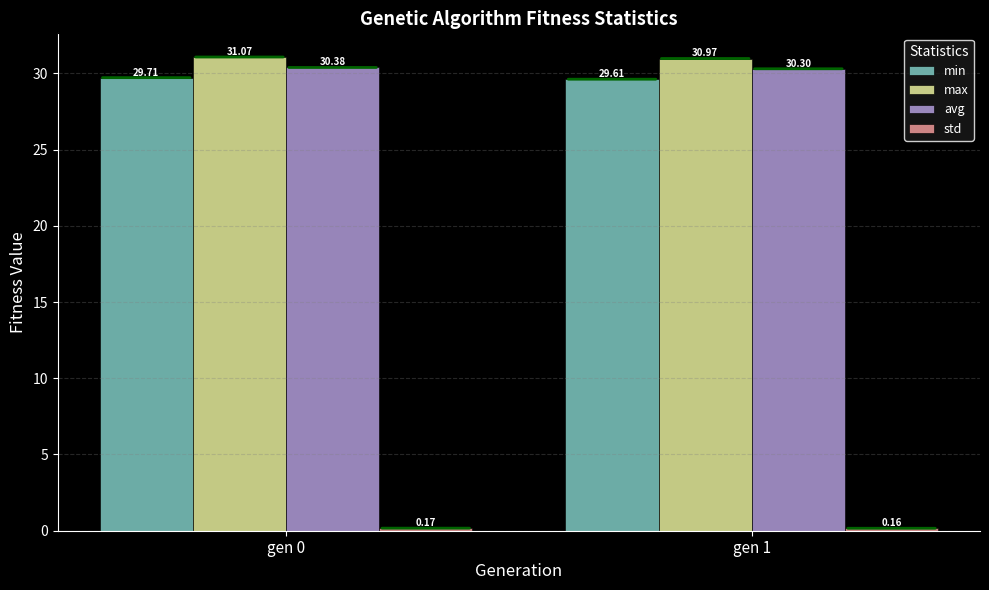

What is the value of the max bar at the 2nd from the left?

31.0